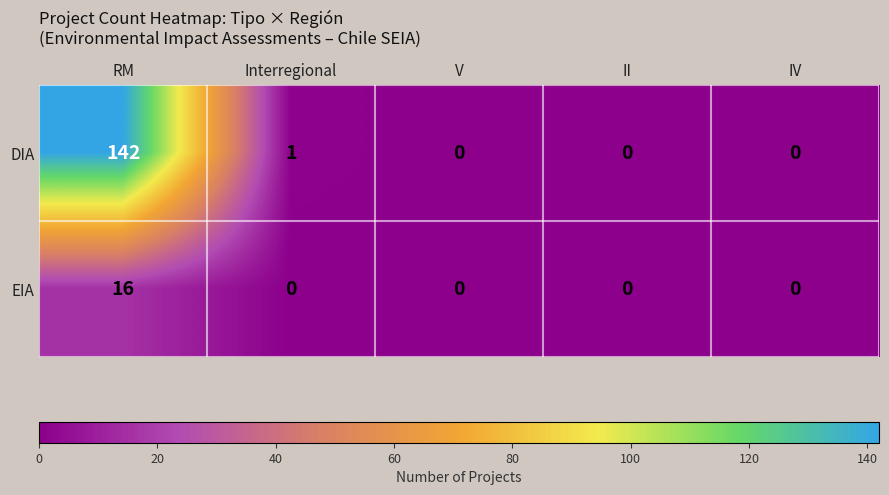

What is the sum of all DIA values?

143